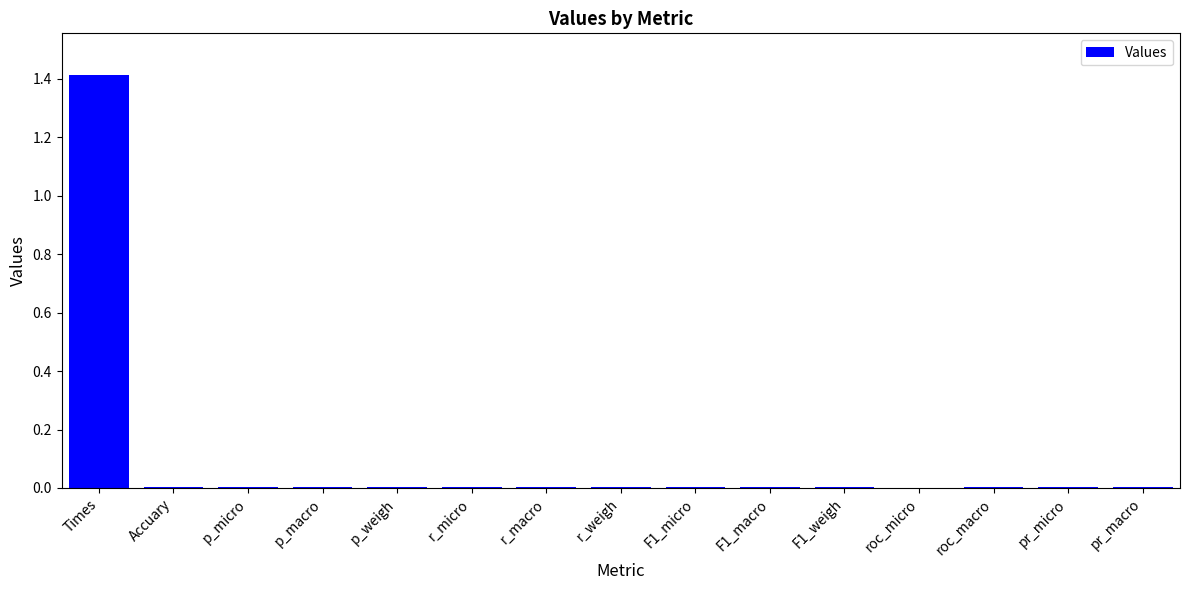

What is the sum of all values?

1.5